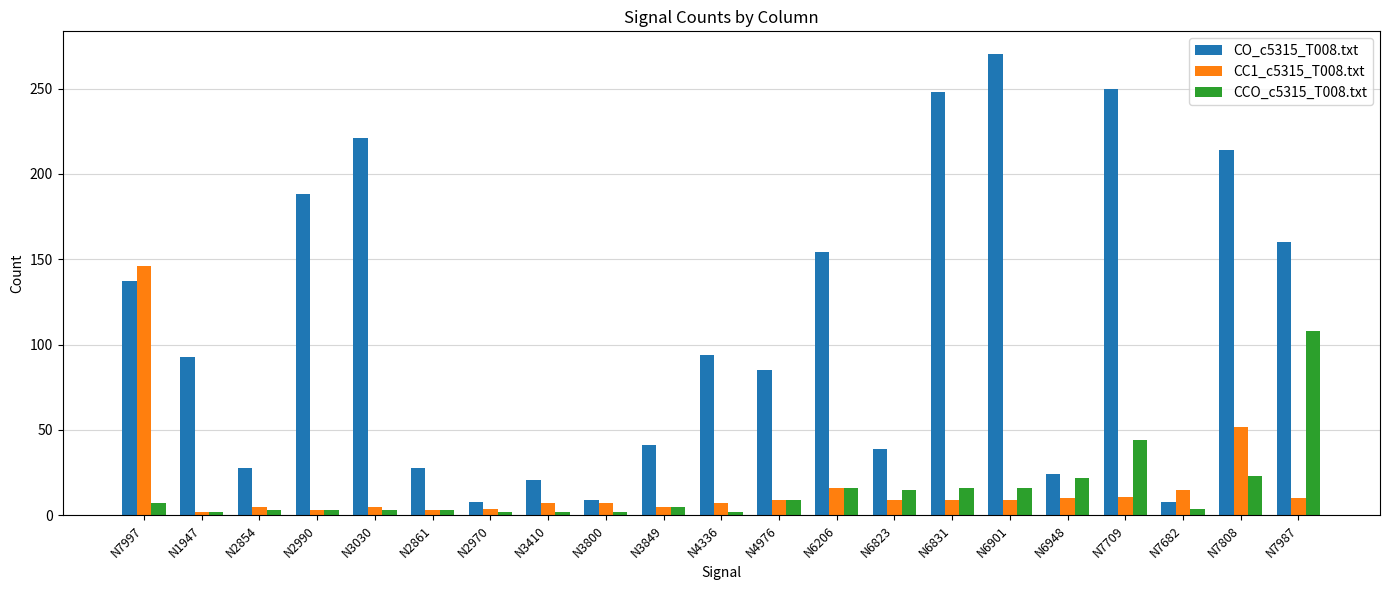

Which series changed the most between N4976 and N7709?

CO_c5315_T008.txt